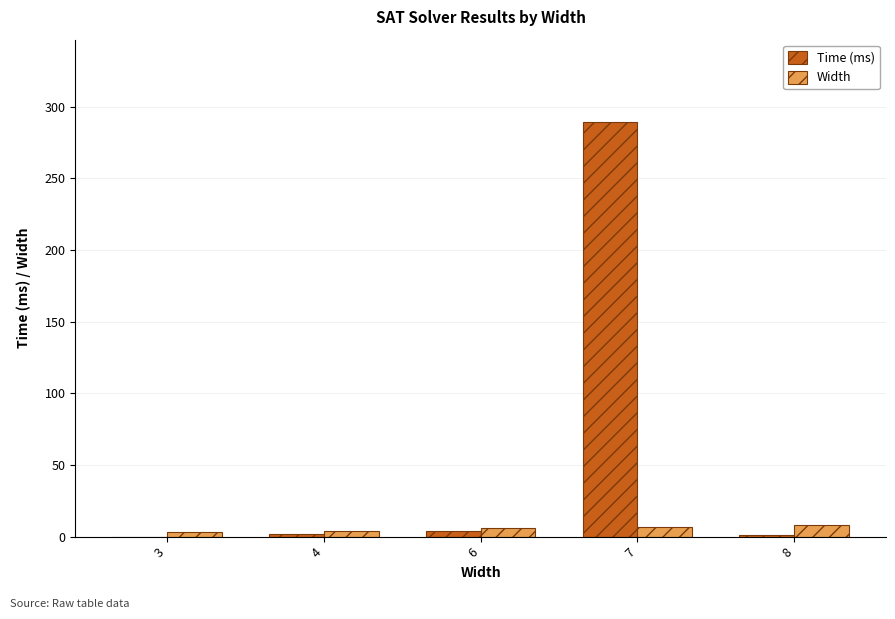

Is it true that Width equals 7 at 7?

True